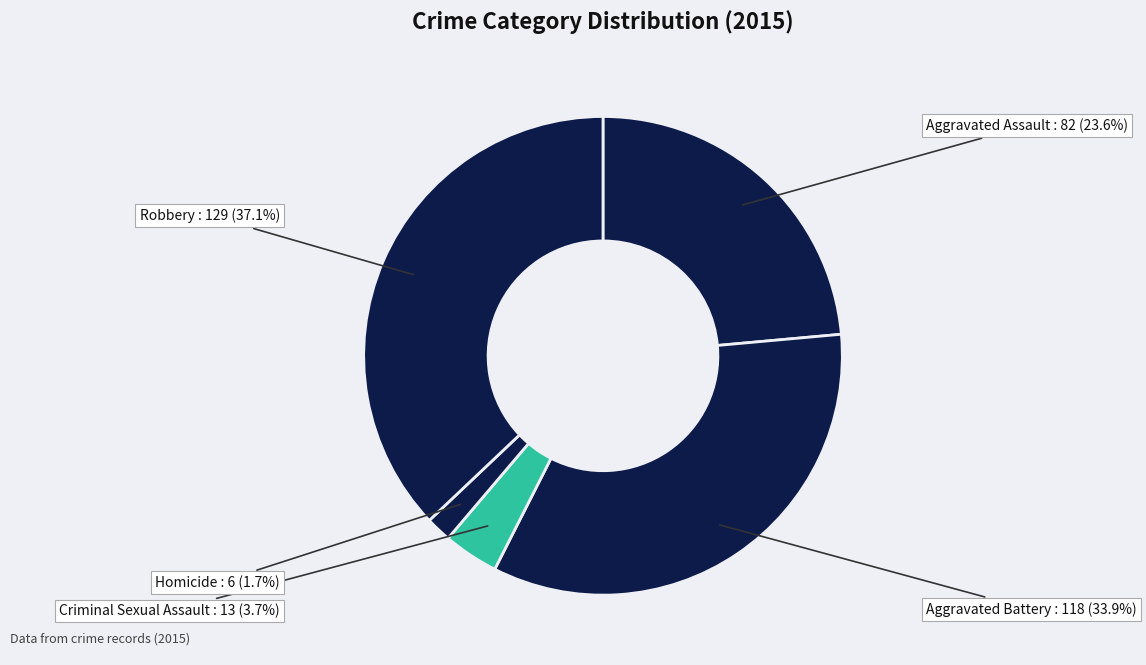

How many segments does this pie chart have?

5